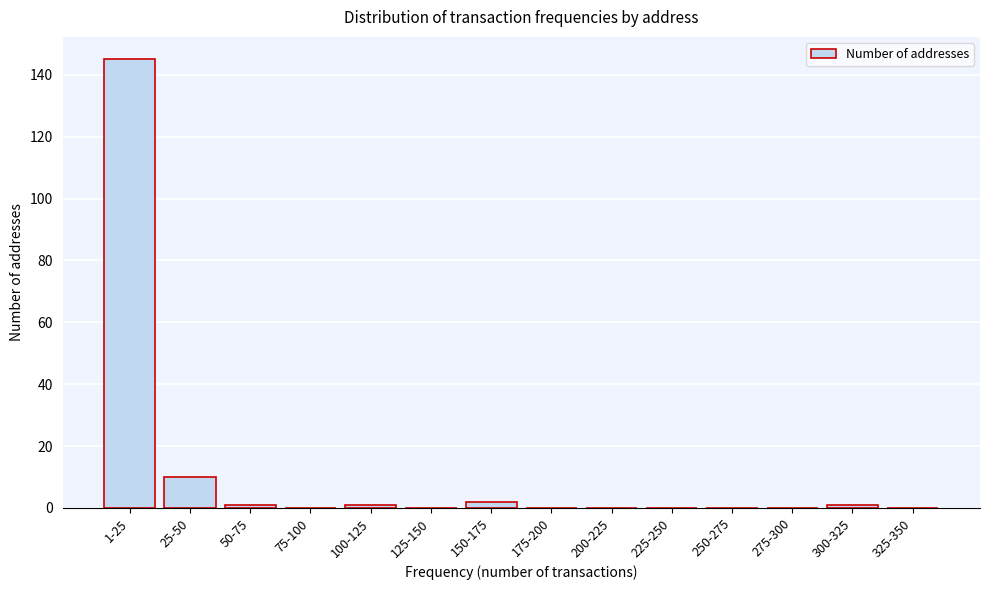

Reading left to right, list all the values displayed in this chart.

1-25=145	25-50=10	50-75=1	75-100=0	100-125=1	125-150=0	150-175=2	175-200=0	200-225=0	225-250=0	250-275=0	275-300=0	300-325=1	325-350=0